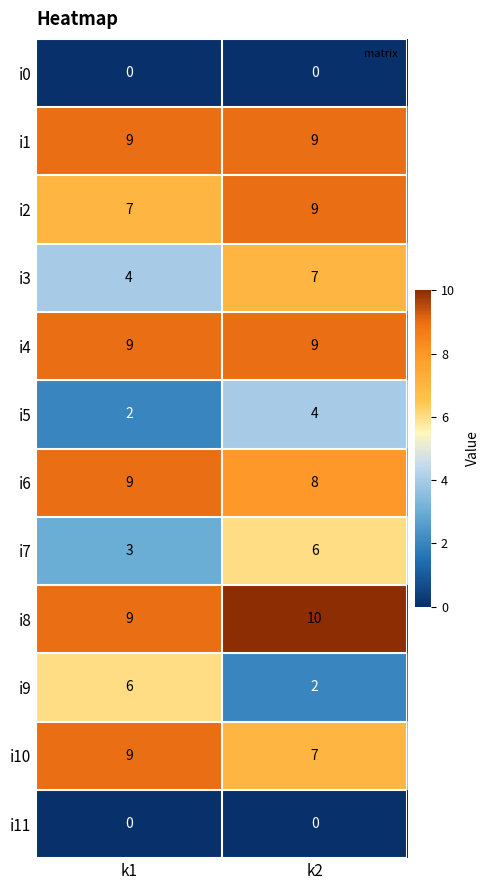

How many data points in i2 are less than 9?

1